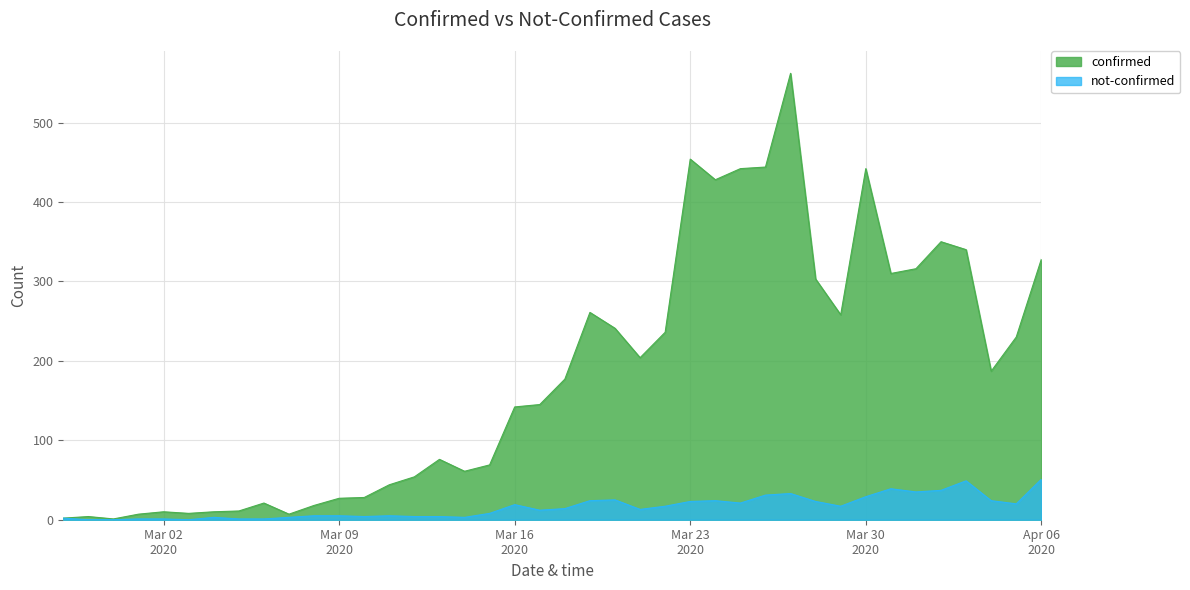

How many data points in not-confirmed are less than 14?

20